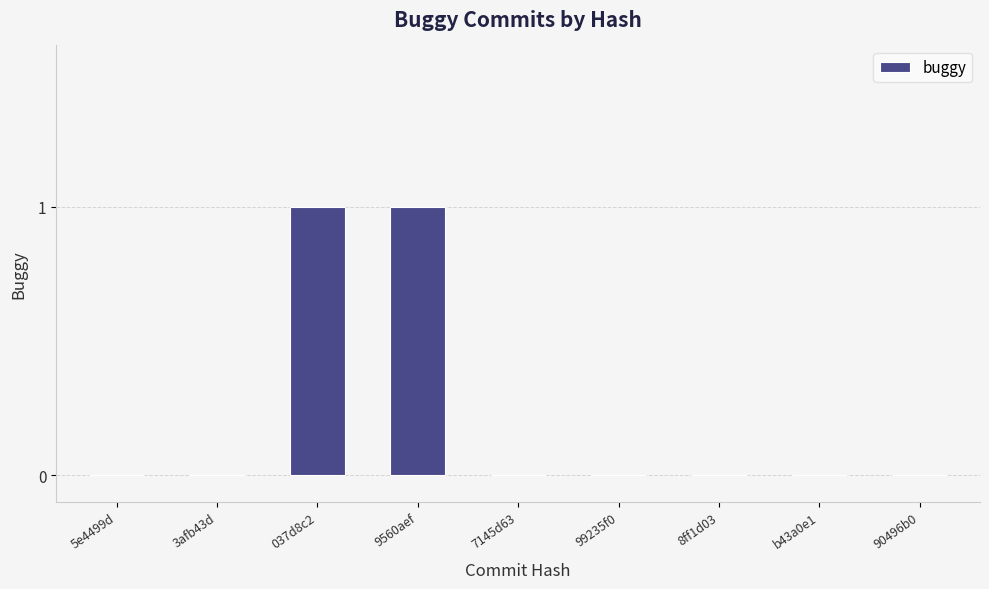

Between 8ff1d03 and 9560aef, which is larger?

9560aef